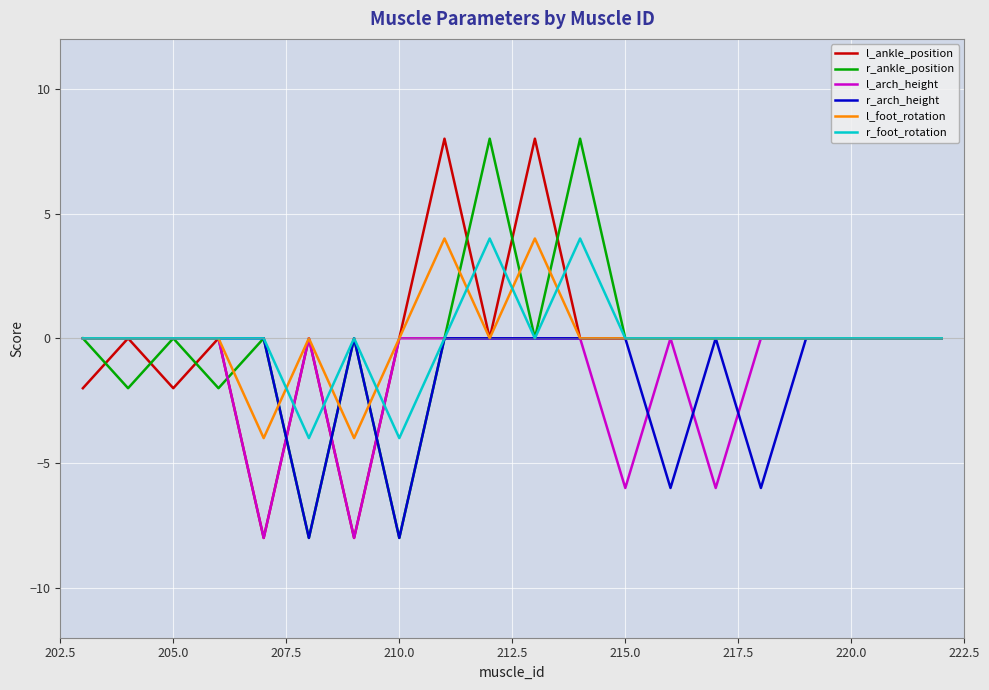

What is the minimum value for l_arch_height?

-8